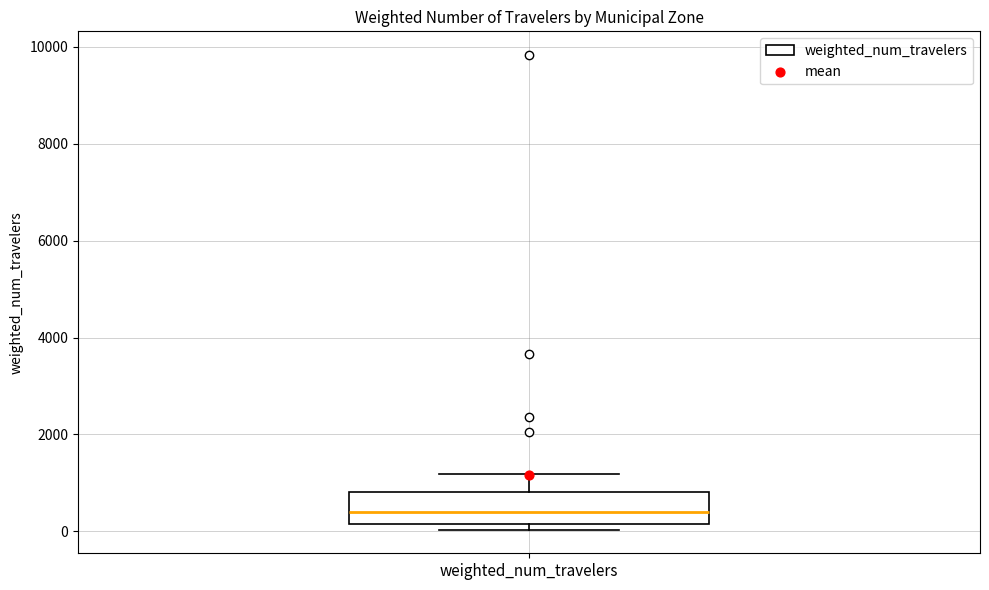

Read this box plot against the y-axis: the position of the median line, the range covered by the box, and the ends of both whiskers. The values are not printed on the chart, so give them approximately, as read against the axis.

median 400, box 200 to 800, whiskers 0 to 1200